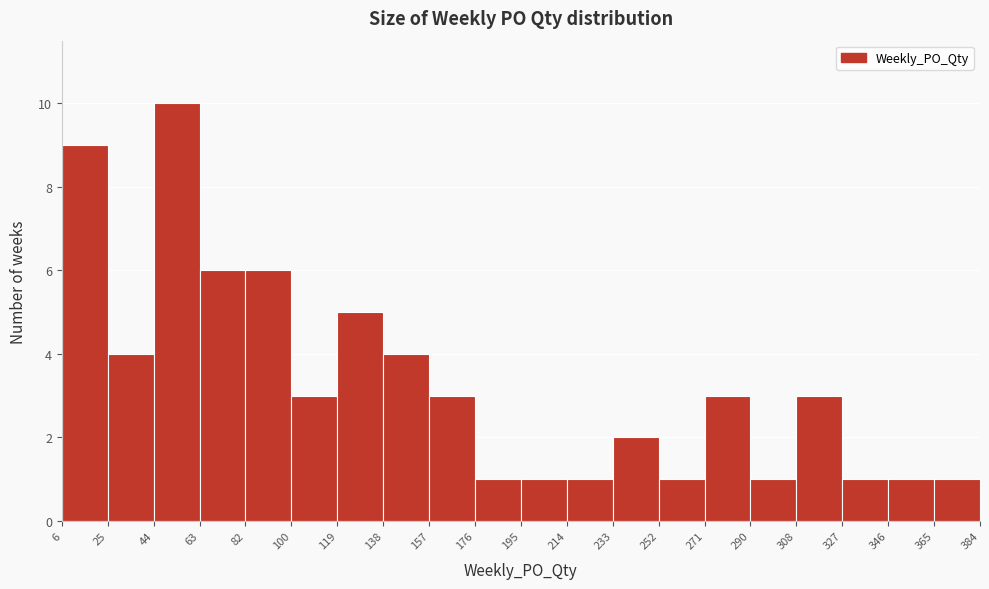

Reading left to right, transcribe this chart: for each bar, give the range it covers on the x-axis and its height. The values are not printed on the chart, so give them approximately, as read against the axis.

6 to 25: 9
25 to 44: 4
44 to 63: 10
63 to 82: 6
82 to 100: 6
100 to 119: 3
119 to 138: 5
138 to 157: 4
157 to 176: 3
176 to 195: 1
195 to 214: 1
214 to 233: 1
233 to 252: 2
252 to 271: 1
271 to 290: 3
290 to 308: 1
308 to 327: 3
327 to 346: 1
346 to 365: 1
365 to 384: 1